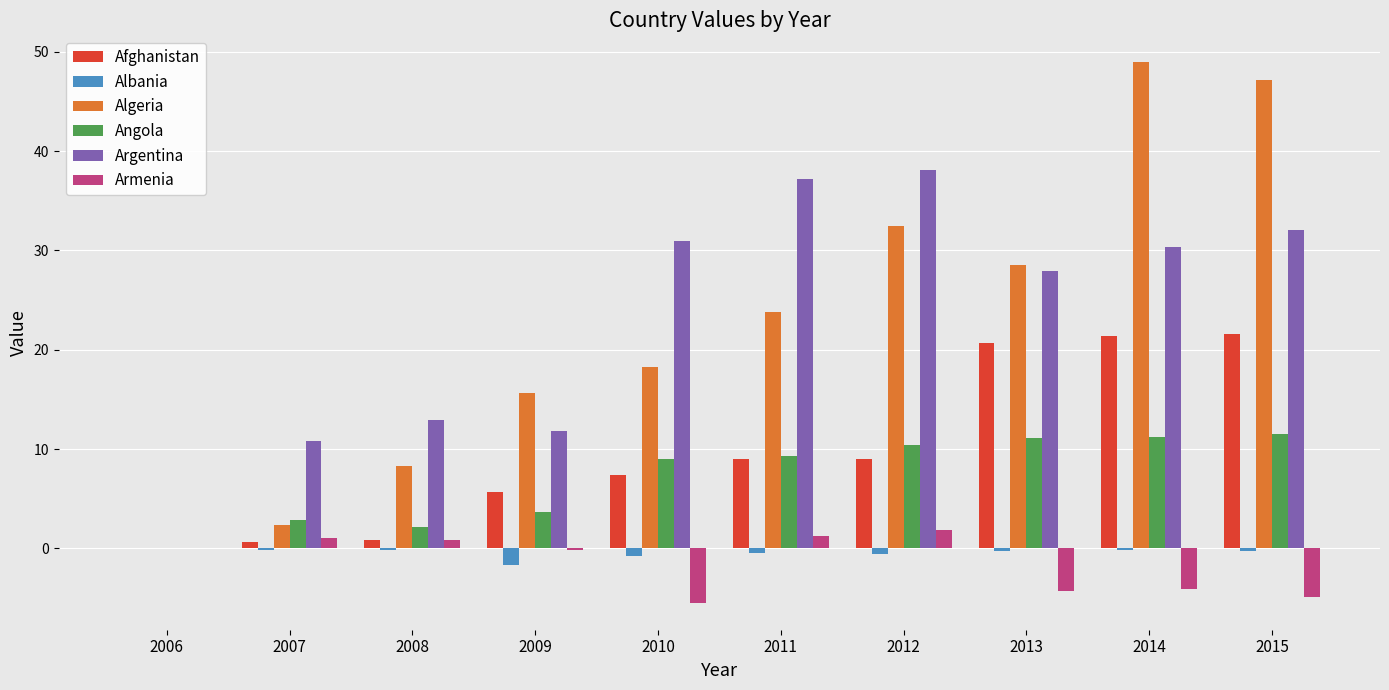

The value of Algeria at 2006 is 0.0. True or false?

True